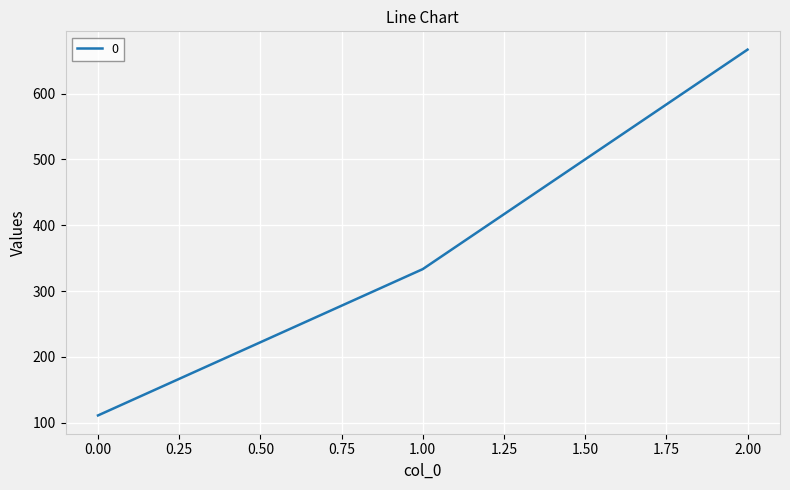

The value at 1.00 is 333.3. True or false?

True